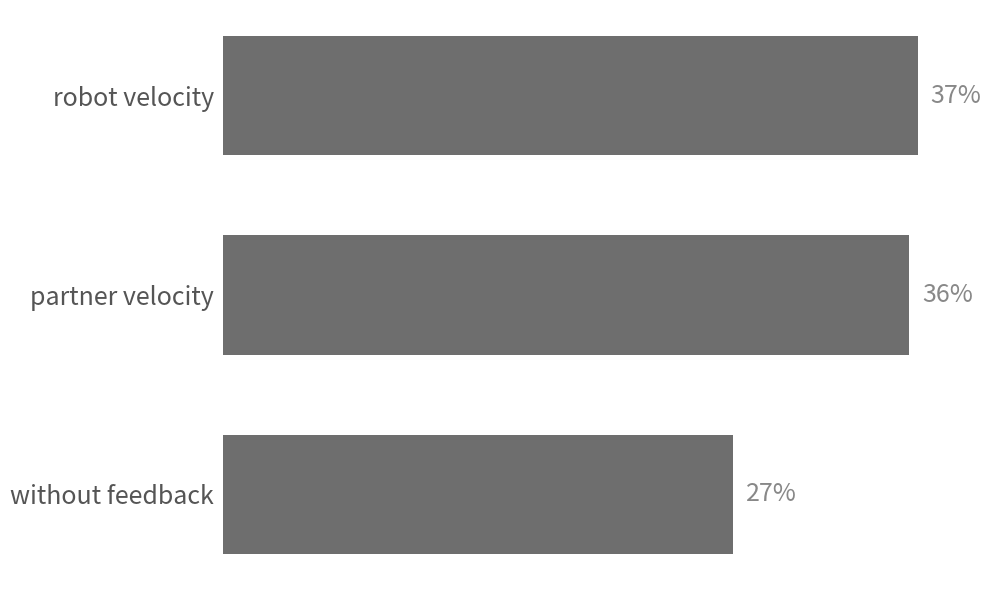

Are the bars horizontal?

Yes